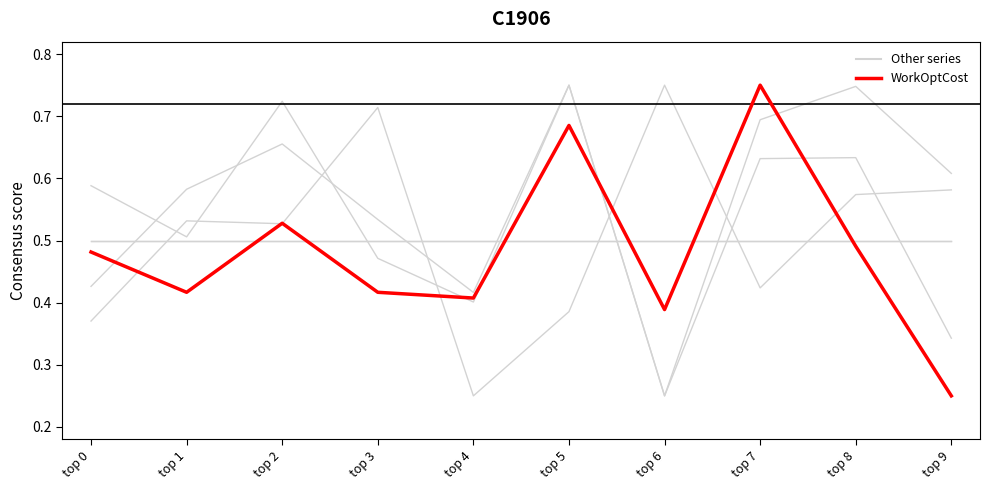

What is the total value across all series at top 2?

3.4